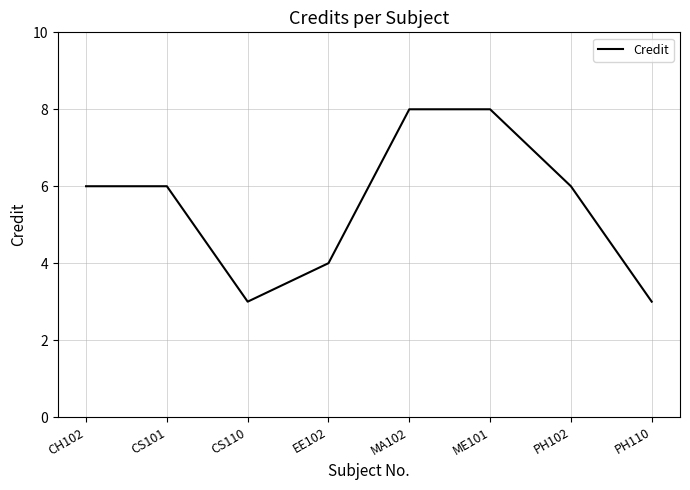

At which category does the data reach its first local valley?

CS110